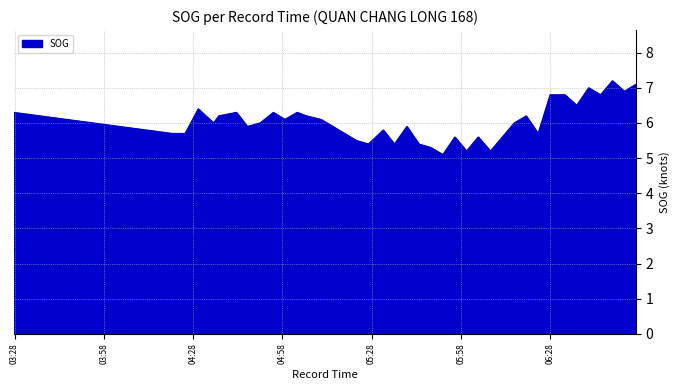

What is the greatest value displayed?

7.2